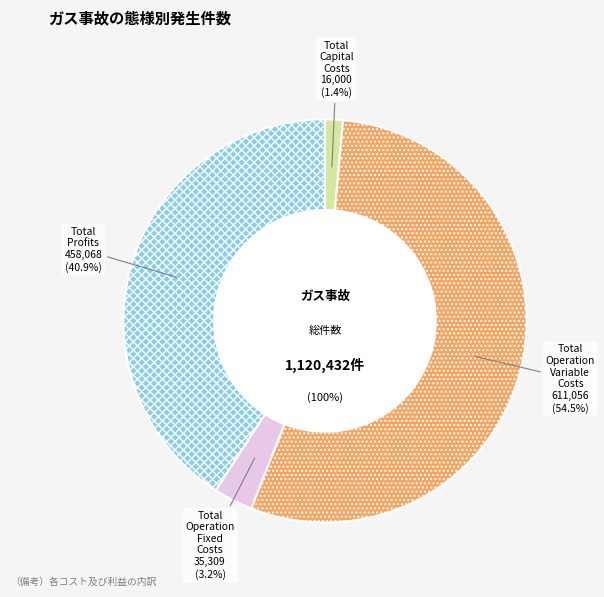

Which has a higher value, Total Operation Variable Costs or Total Profits?

Total Operation Variable Costs